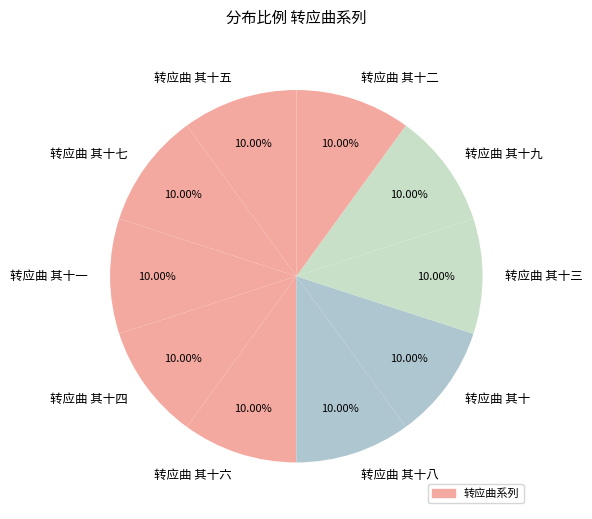

How many segments does this pie chart have?

10